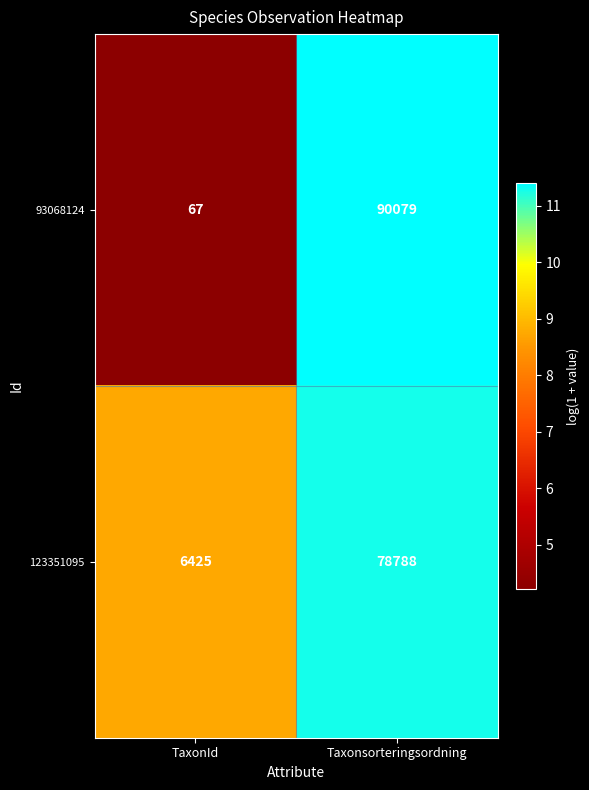

At Taxonsorteringsordning, list the series in order from smallest to largest.

123351095, 93068124